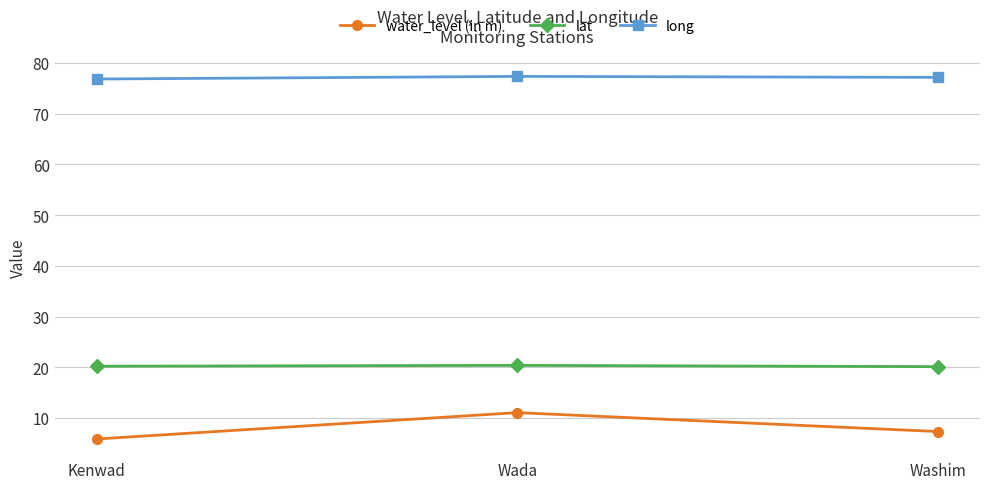

List the series in order of their peak value, highest first.

long, lat, water_level (in m)